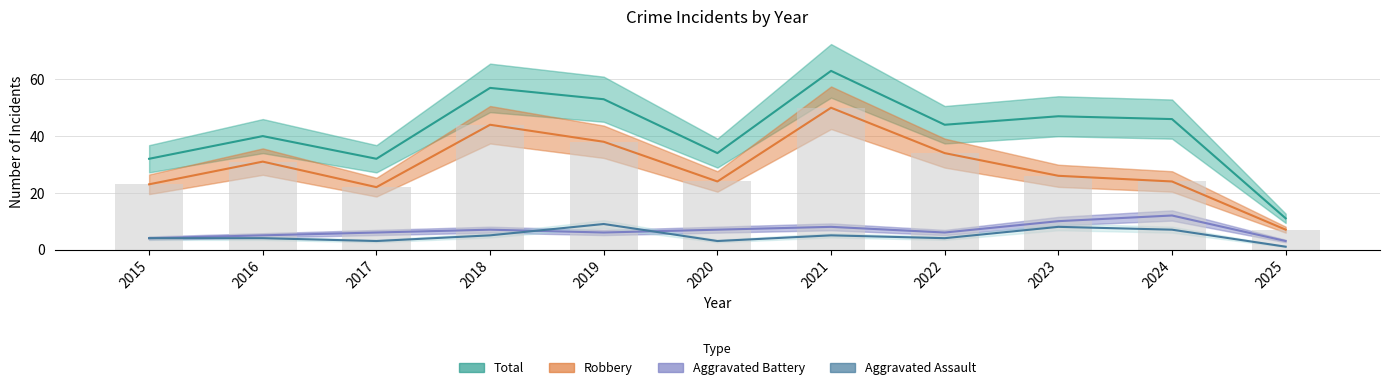

What is the minimum value for Aggravated Assault?

1